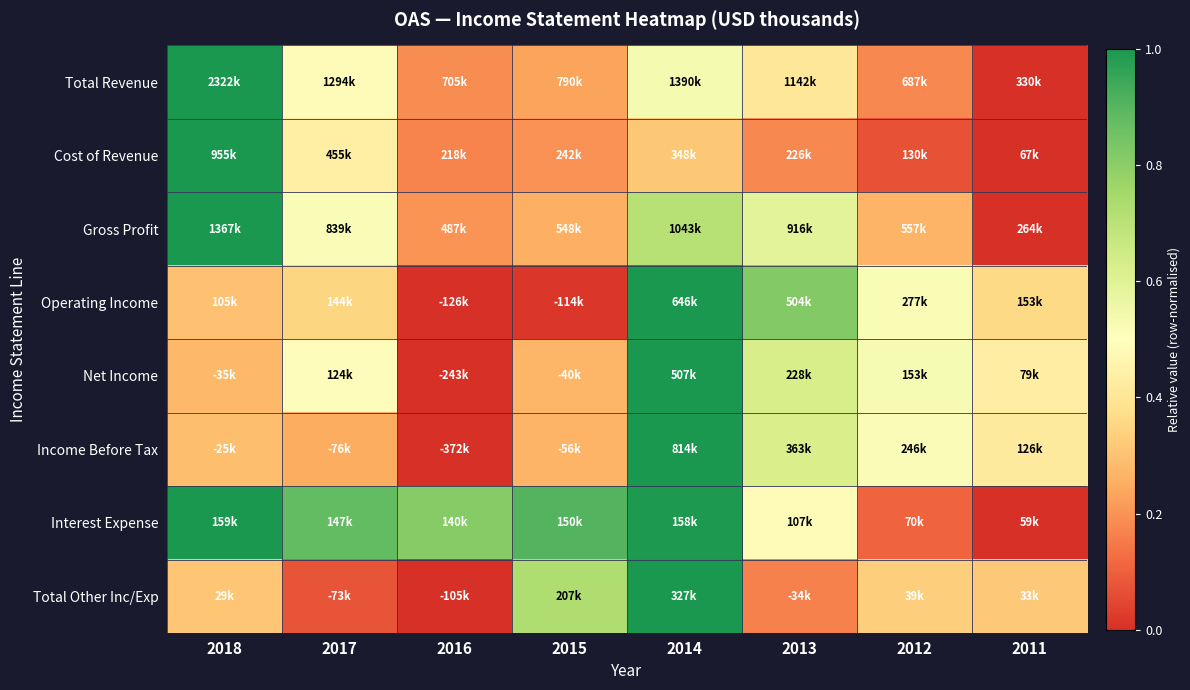

Which series has the widest spread of values?

Total Revenue